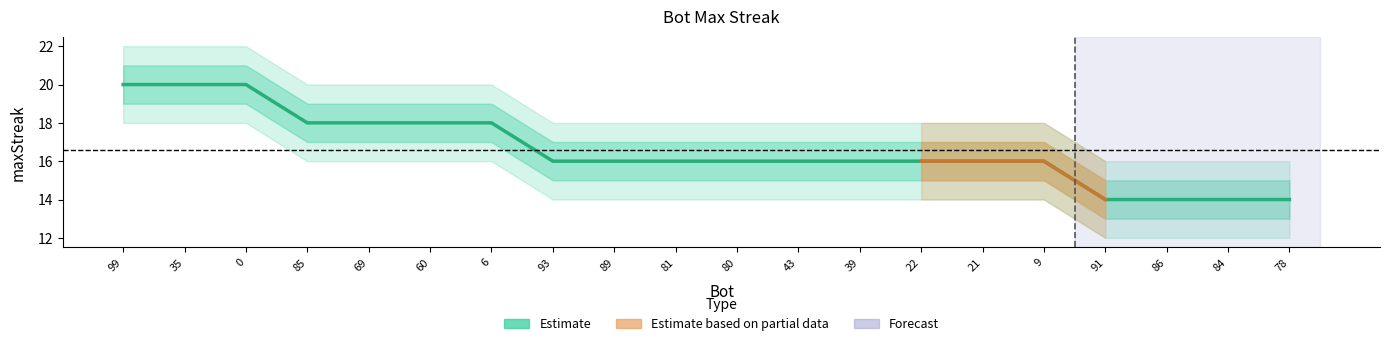

Reading left to right, what are all the values shown in this chart?

maxStreak: 20	20	20	18	18	18	18	16	16	16	16	16	16	16	16	16	14	14	14	14
upper1: 21	21	21	19	19	19	19	17	17	17	17	17	17	17	17	17	15	15	15	15
lower1: 19	19	19	17	17	17	17	15	15	15	15	15	15	15	15	15	13	13	13	13
upper2: 22	22	22	20	20	20	20	18	18	18	18	18	18	18	18	18	16	16	16	16
lower2: 18	18	18	16	16	16	16	14	14	14	14	14	14	14	14	14	12	12	12	12